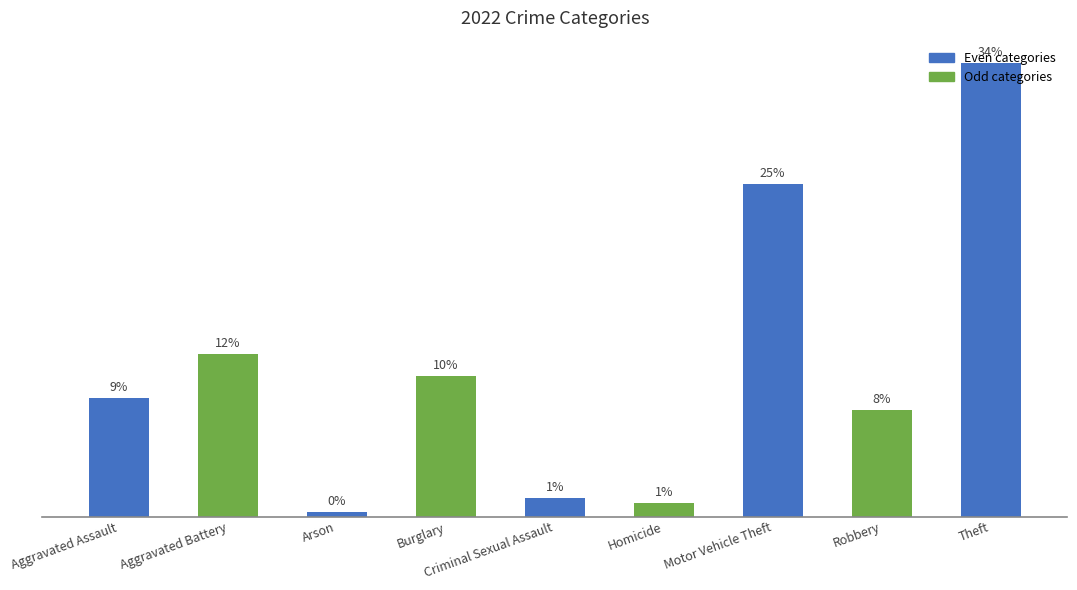

Are the bars horizontal?

No